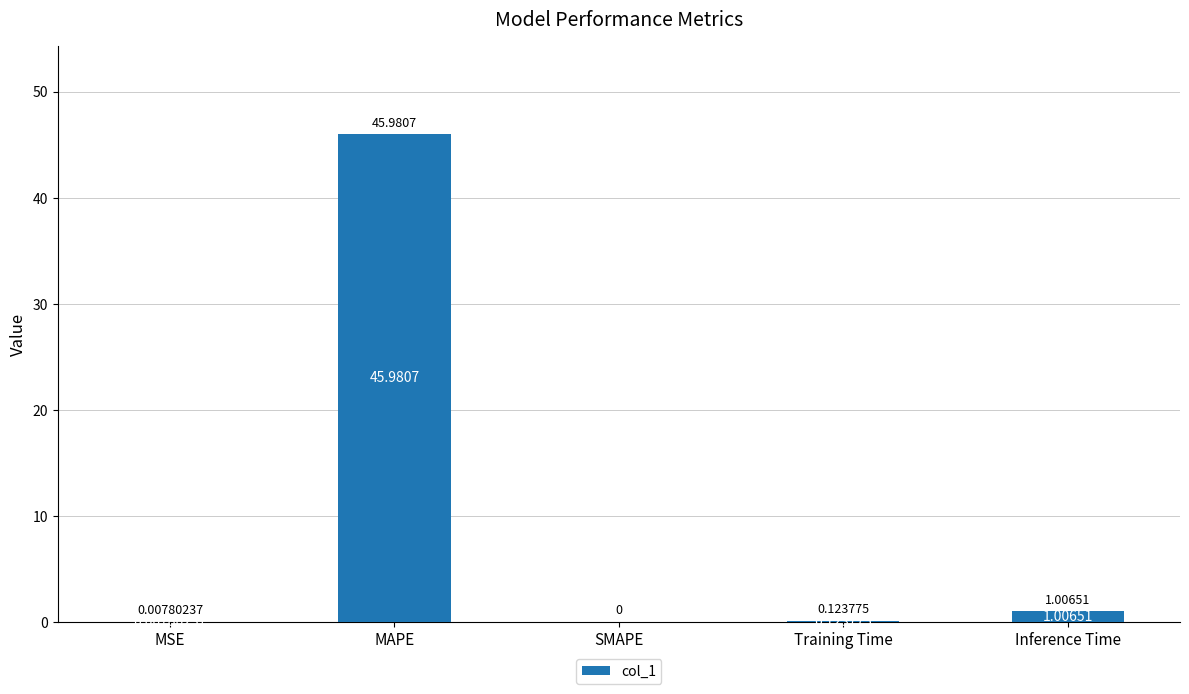

At which label is the value closest to 22?

Inference Time